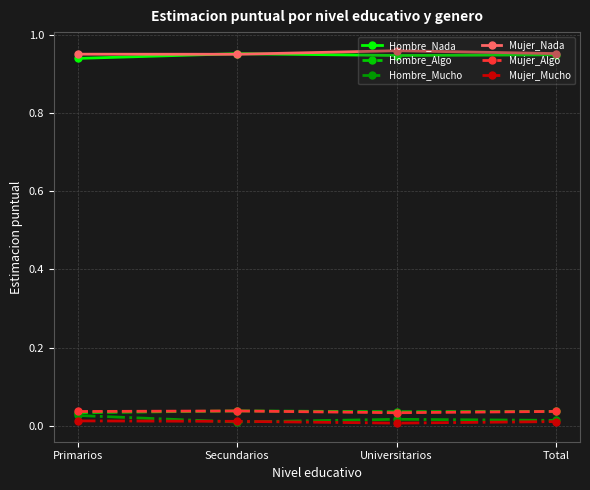

What is the label of the 3rd point from the left?

Universitarios